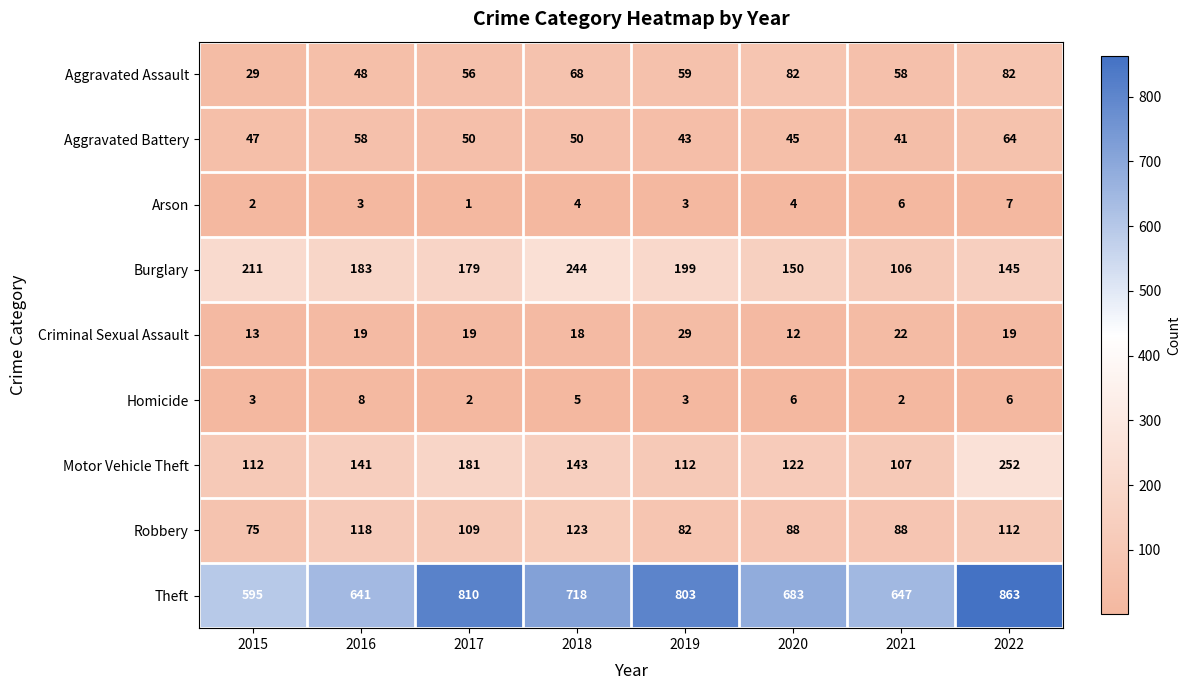

What is the highest value of the Theft series?

863